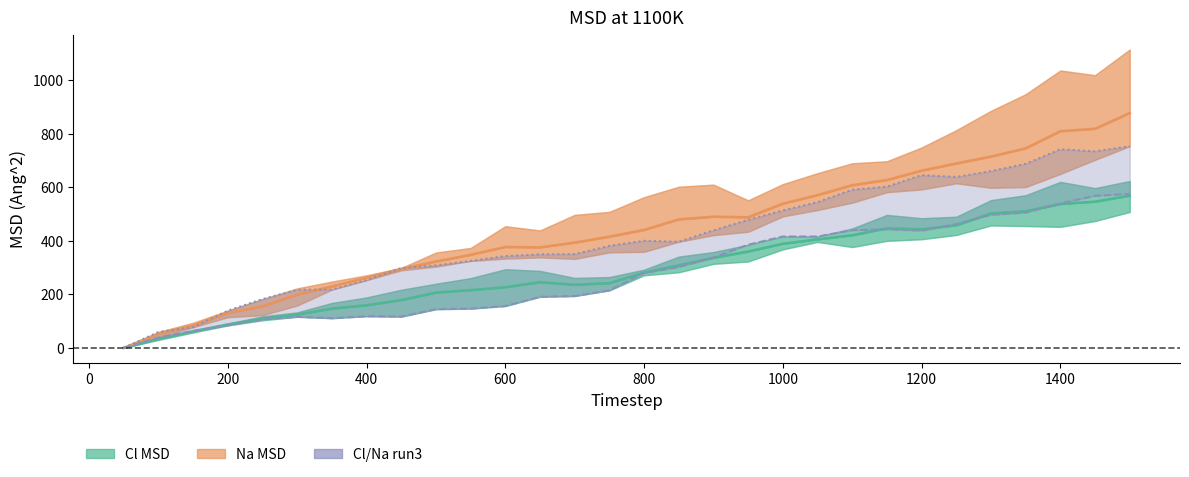

Which series has the largest total across all categories?

Na (mean)